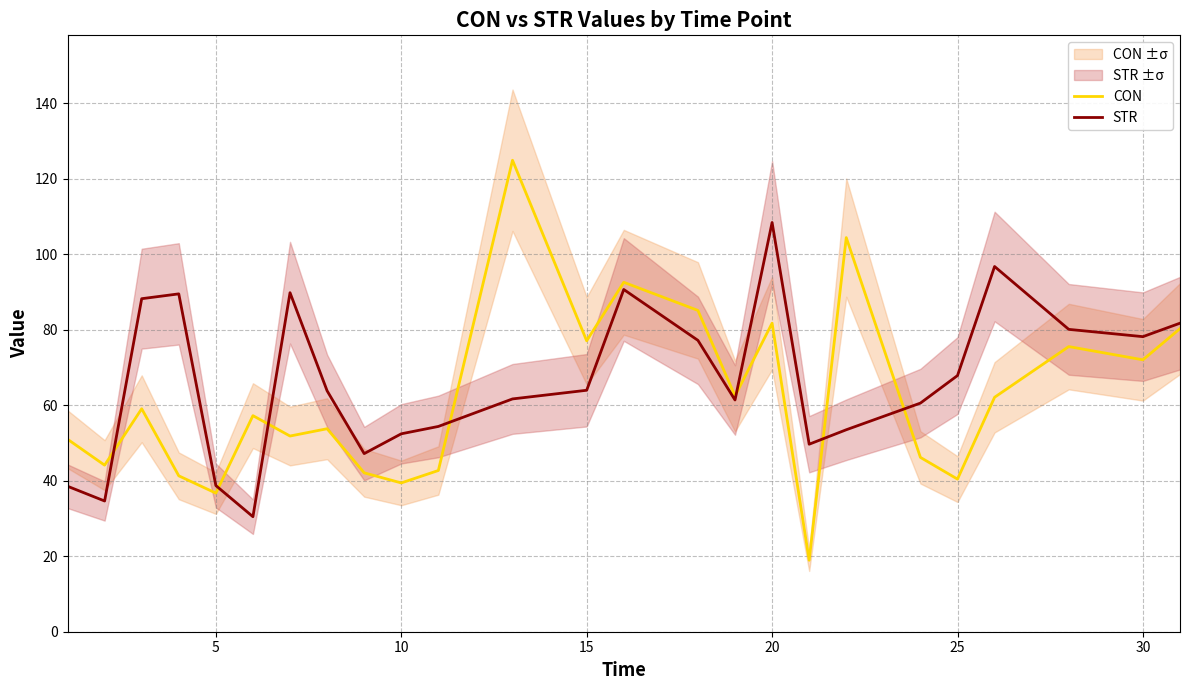

True or false: CON has a value of 39.4 at 10.

True